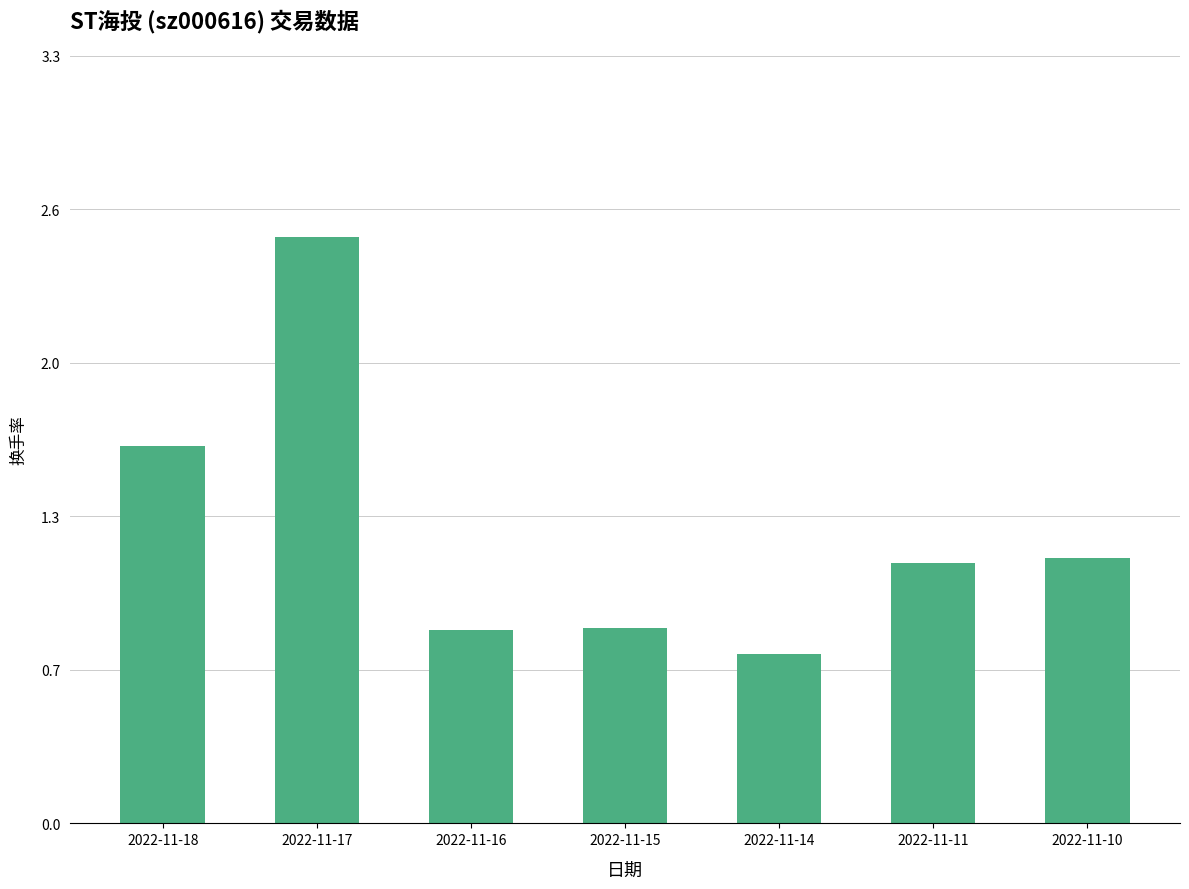

Does the chart contain any negative values?

No